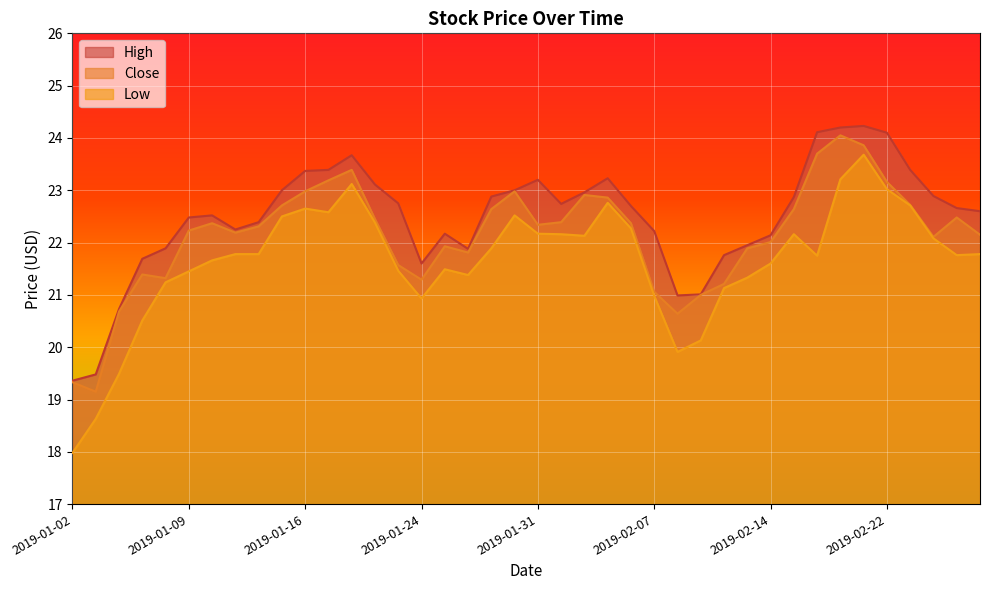

What is the difference between the second highest and second lowest values in the Low series?

4.6